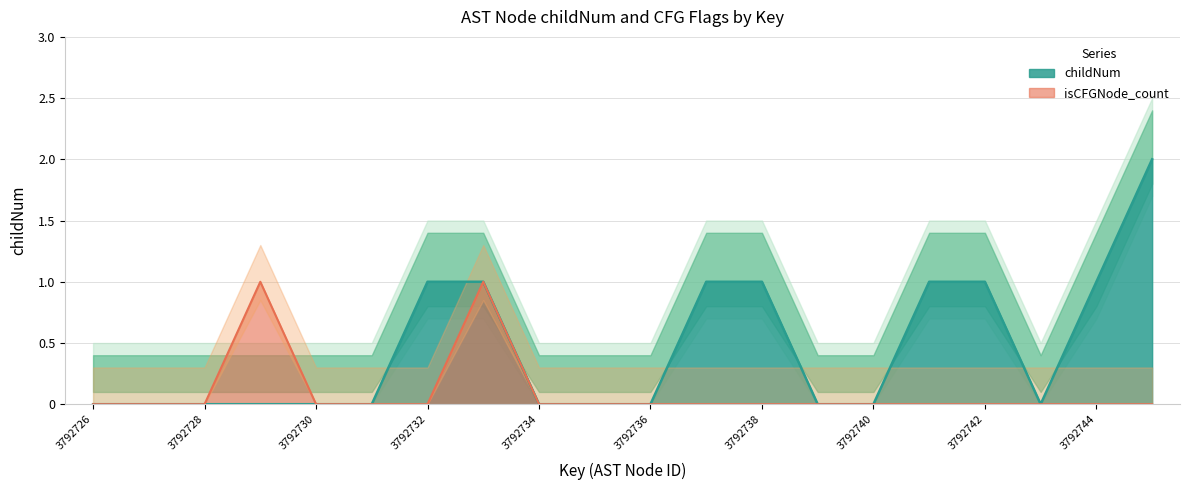

Rank the categories by childNum value from lowest to highest.

3792726, 3792727, 3792728, 3792729, 3792730, 3792731, 3792734, 3792735, 3792736, 3792739, 3792740, 3792743, 3792732, 3792733, 3792737, 3792738, 3792741, 3792742, 3792744, 3792745